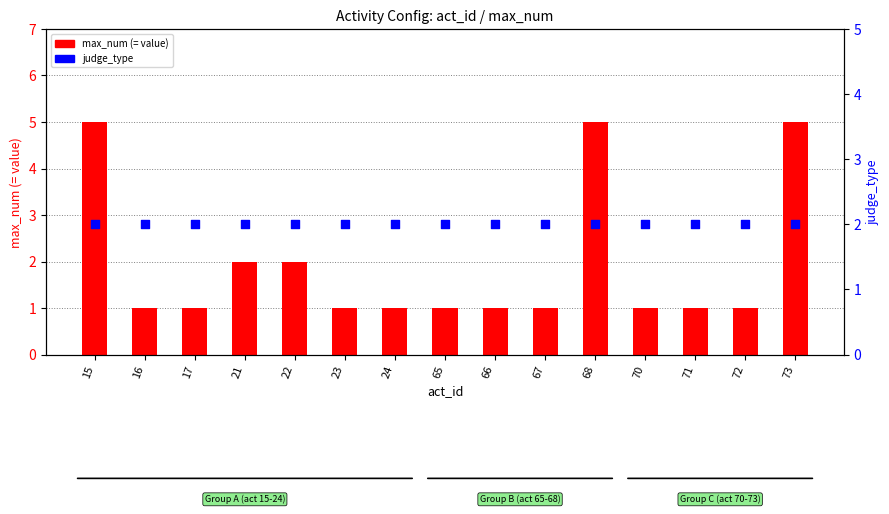

Which series contains the lowest Y value?

max_num (= value)